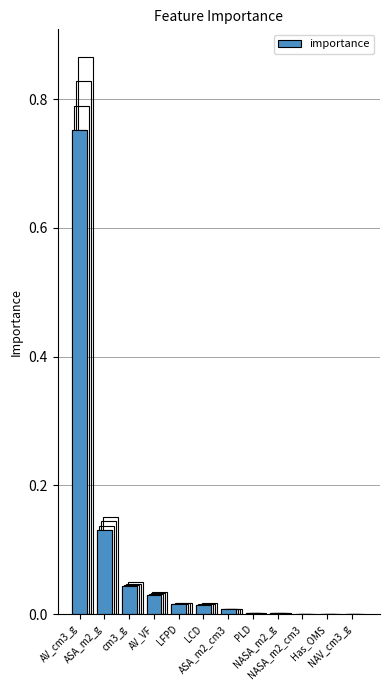

What is the label of the 8th bar from the right?

LFPD